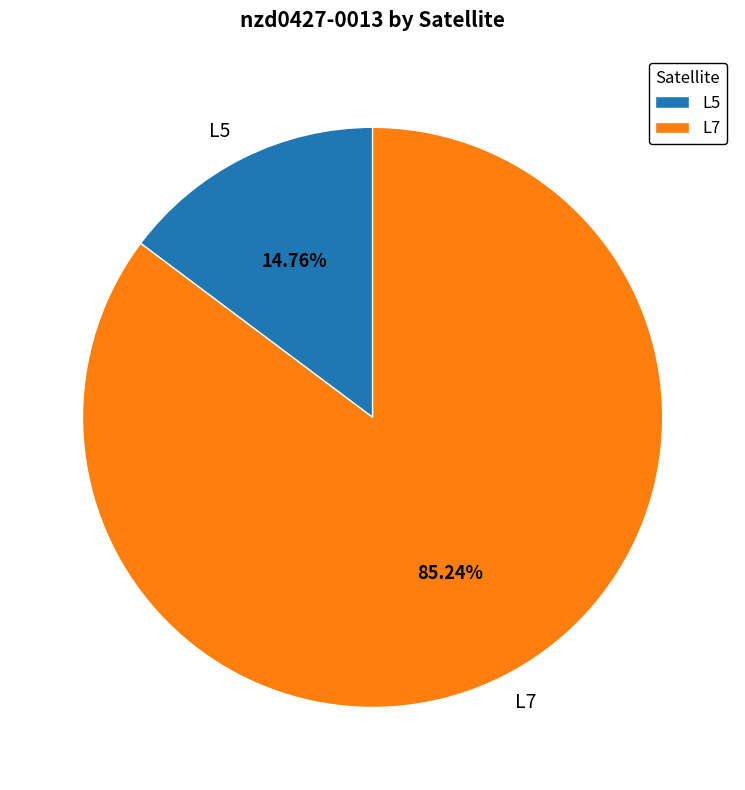

Is L7 the majority of the pie?

Yes